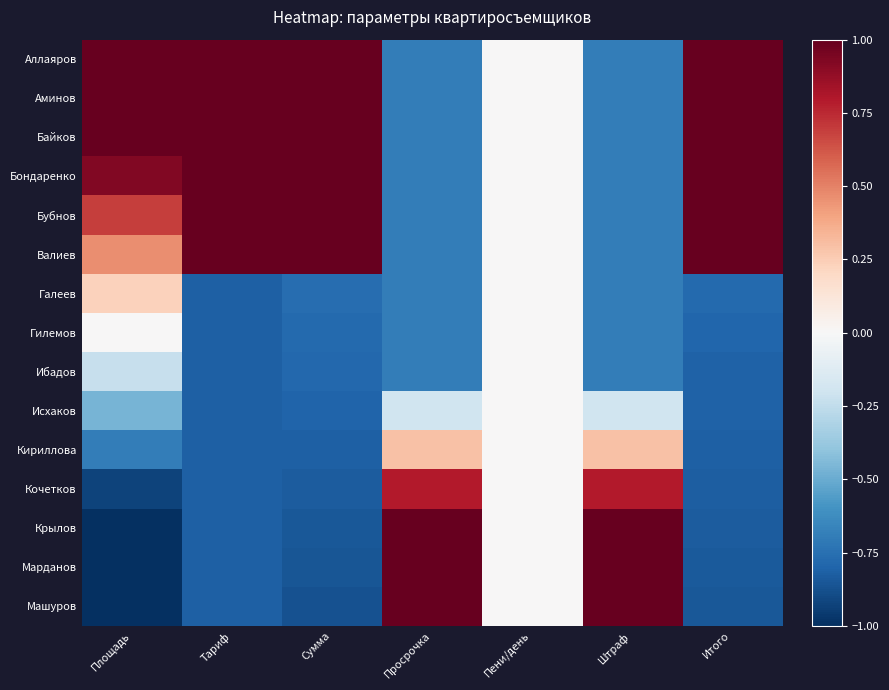

What is the minimum value shown in the chart?

-1.0